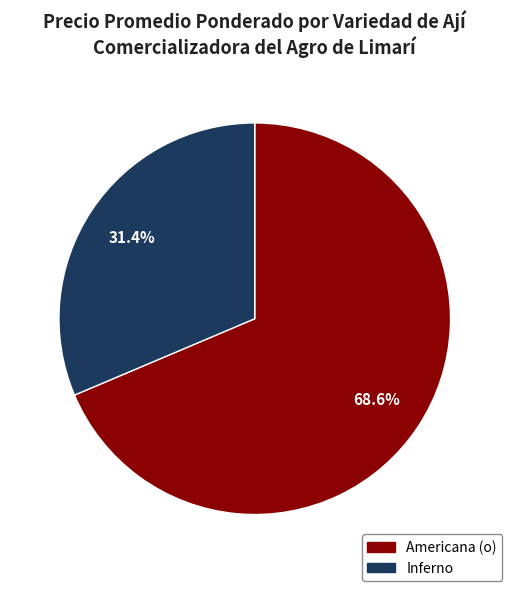

Is there any slice that represents more than half of the pie?

Yes